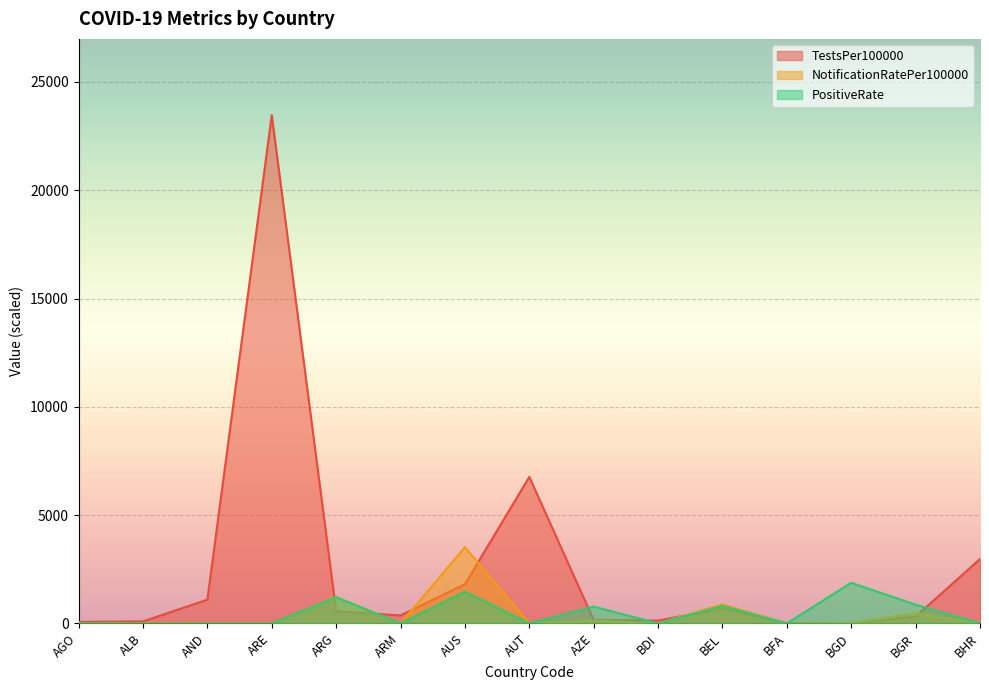

At which label is PositiveRate closest to 938?

BGR